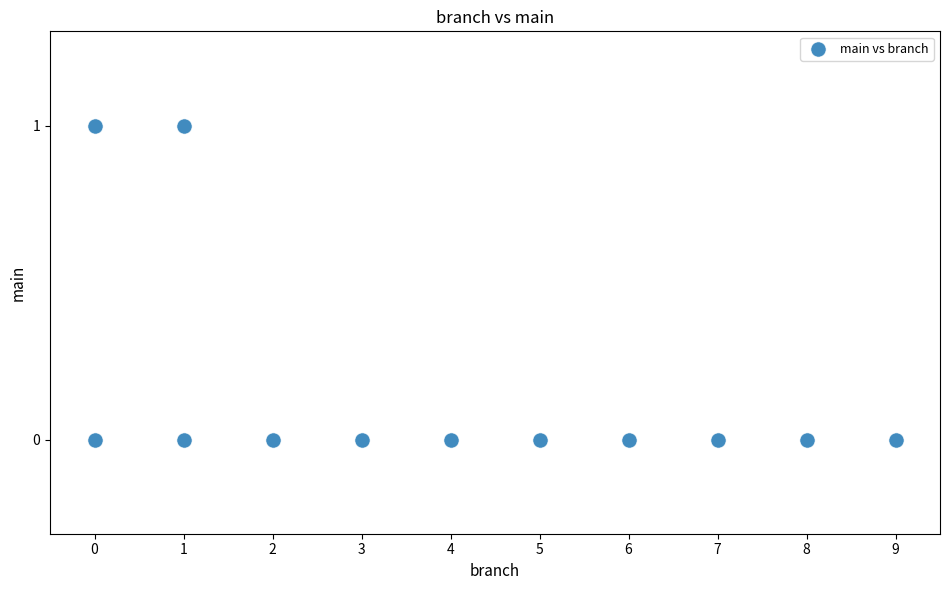

What is the average X value?

4